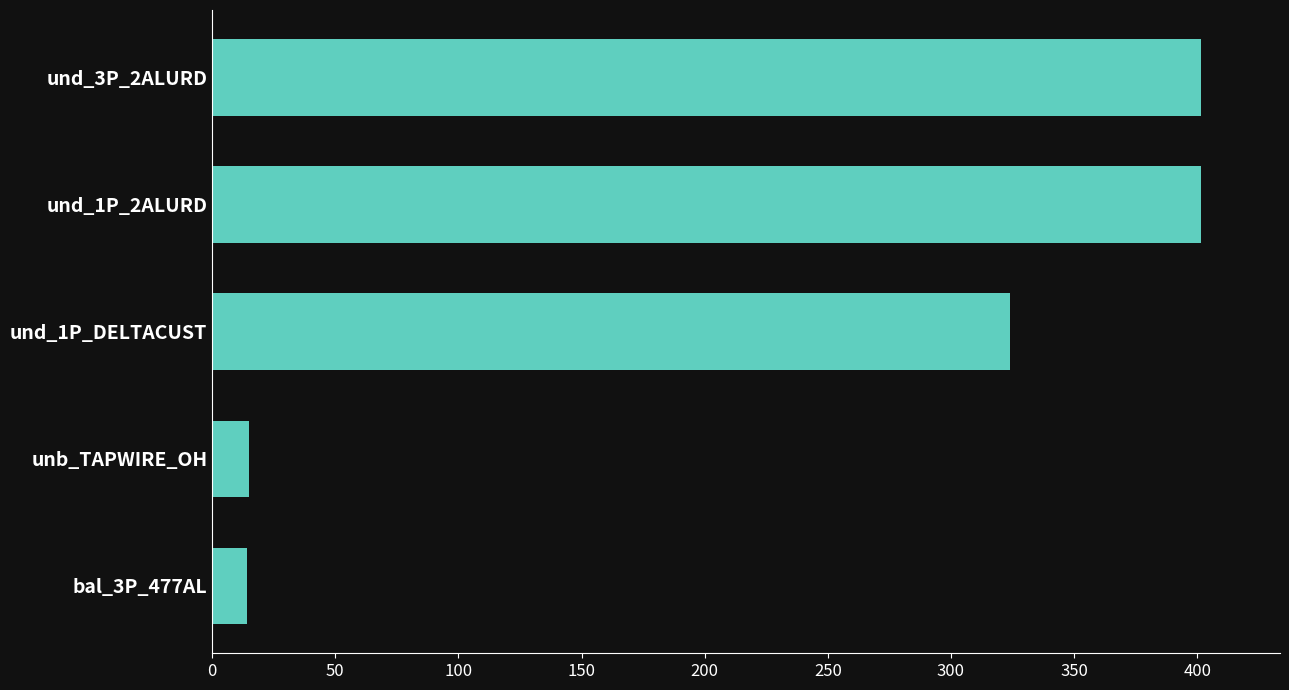

What is the maximum value shown in the chart?

401.5